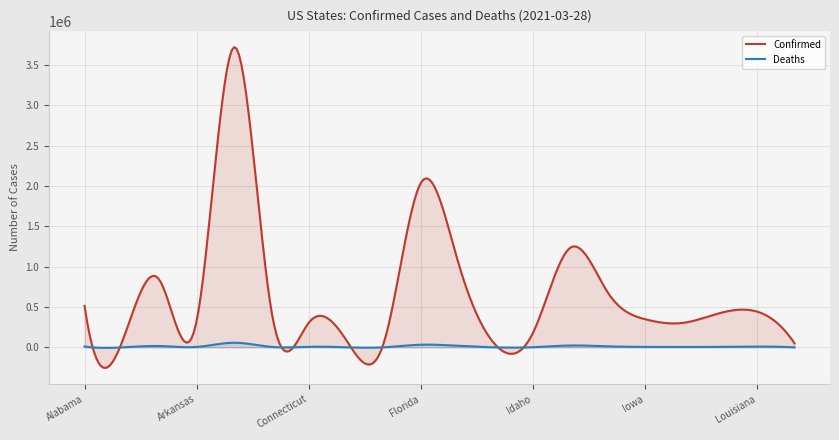

What are all the series names shown in the legend?

Confirmed, Deaths